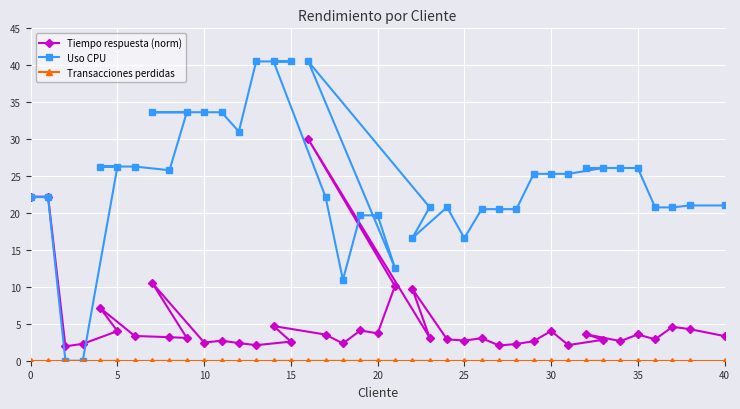

What is the greatest value displayed?

40.5